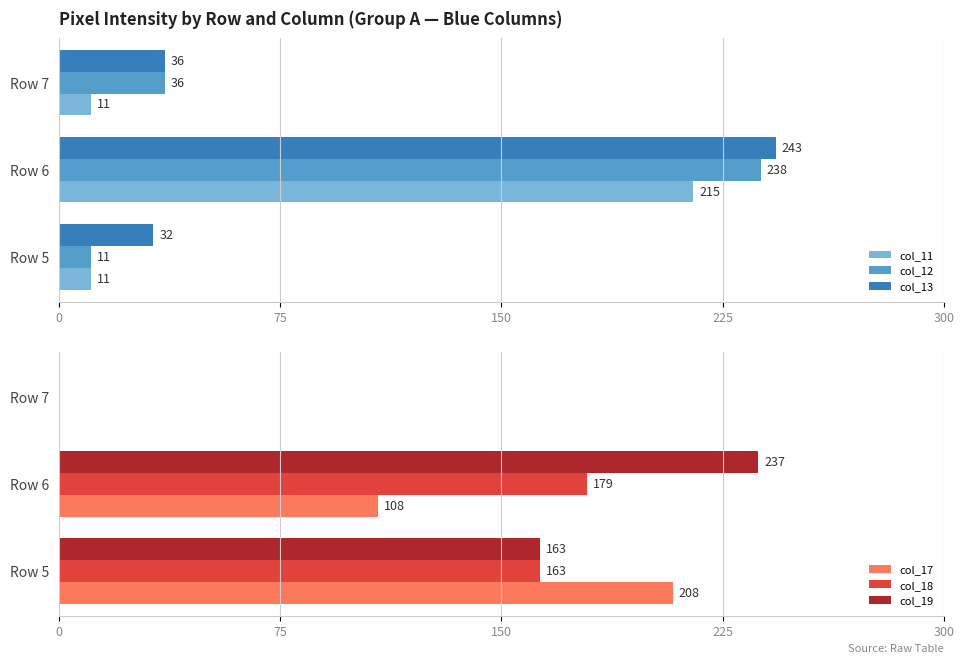

Are the bars horizontal?

Yes